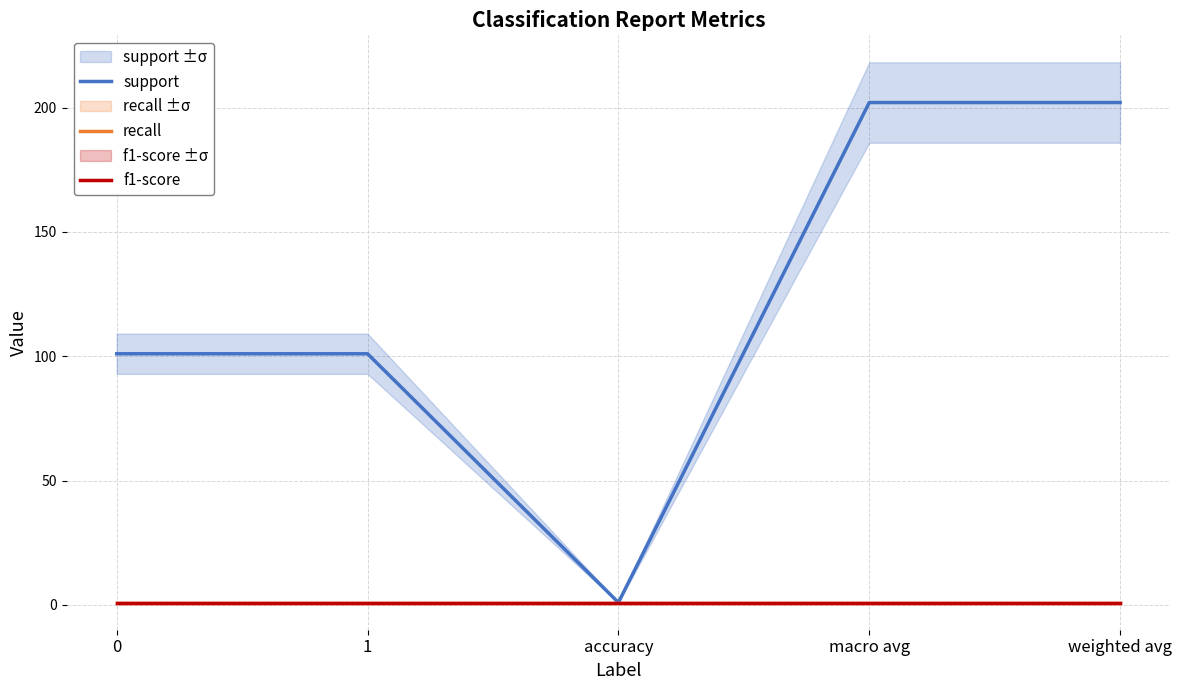

Which series has the widest spread of values?

support